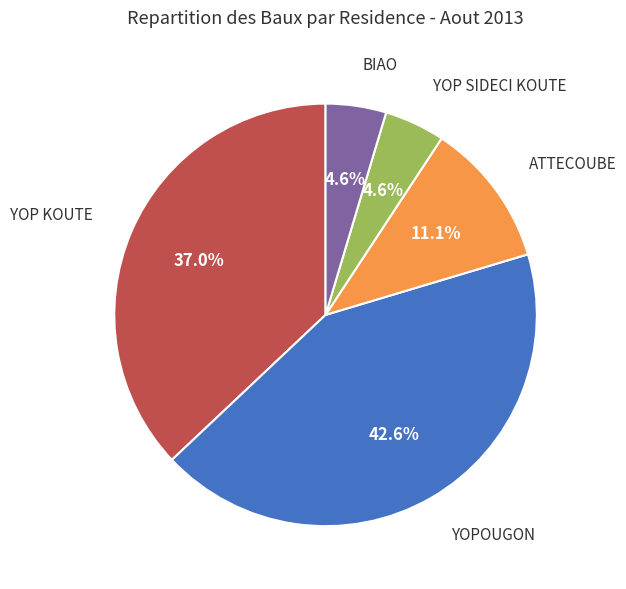

Is there a majority slice in this chart?

No